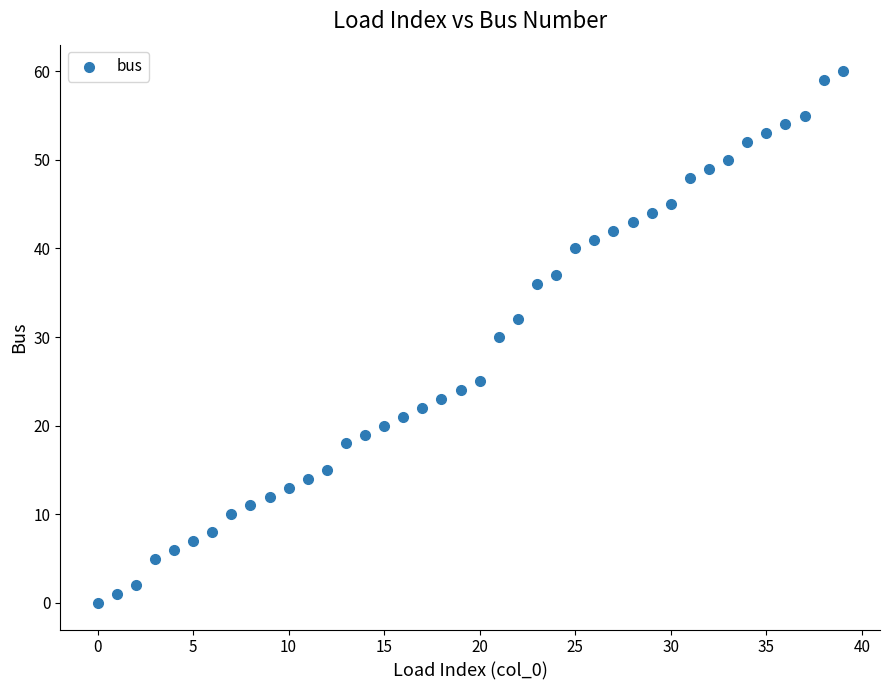

What is the range of Y values (max minus min)?

60